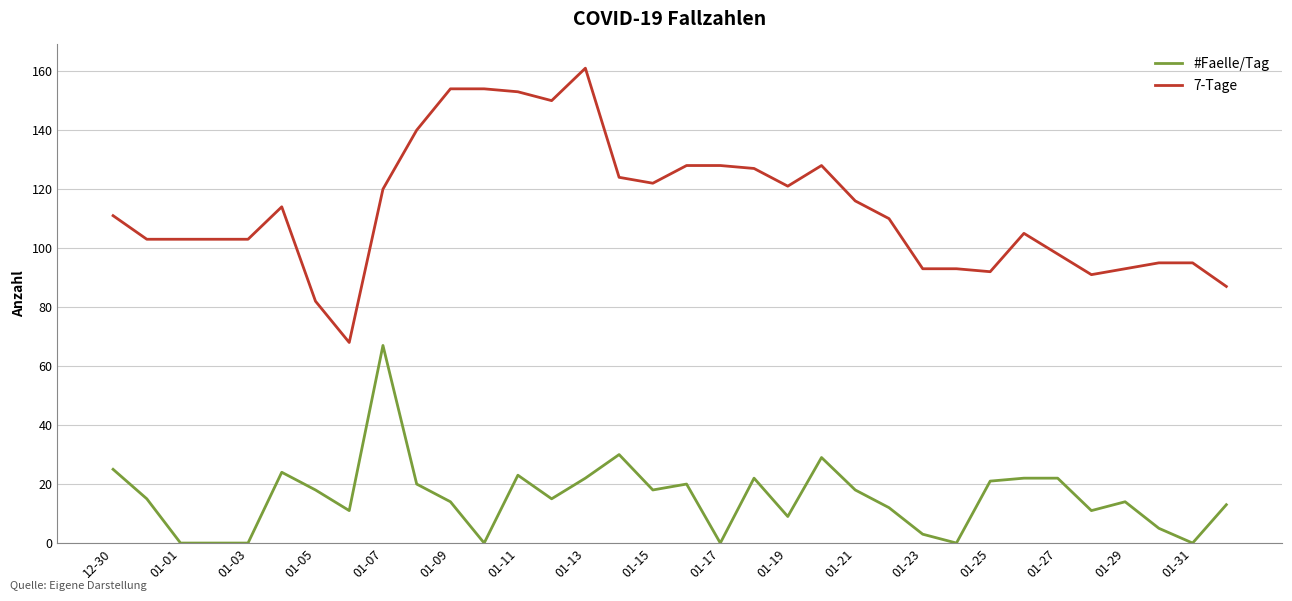

Reading left to right, transcribe all the data shown in this chart.

#Faelle/Tag: 25	15	0	0	0	24	18	11	67	20	14	0	23	15	22	30	18	20	0	22	9	29	18	12	3	0	21	22	22	11	14	5	0	13
7-Tage: 111	103	103	103	103	114	82	68	120	140	154	154	153	150	161	124	122	128	128	127	121	128	116	110	93	93	92	105	98	91	93	95	95	87